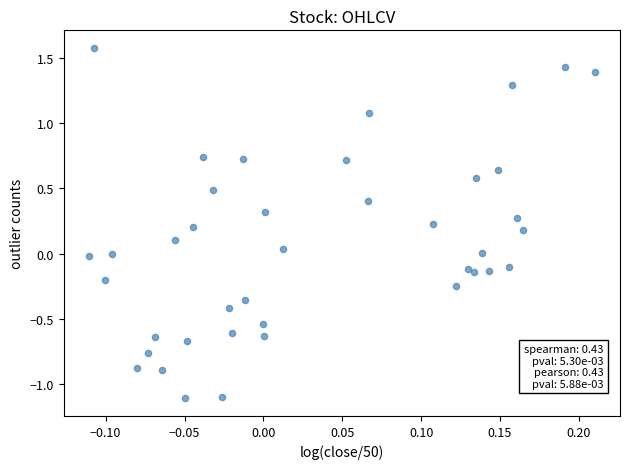

What is the range of Y values (max minus min)?

2.7